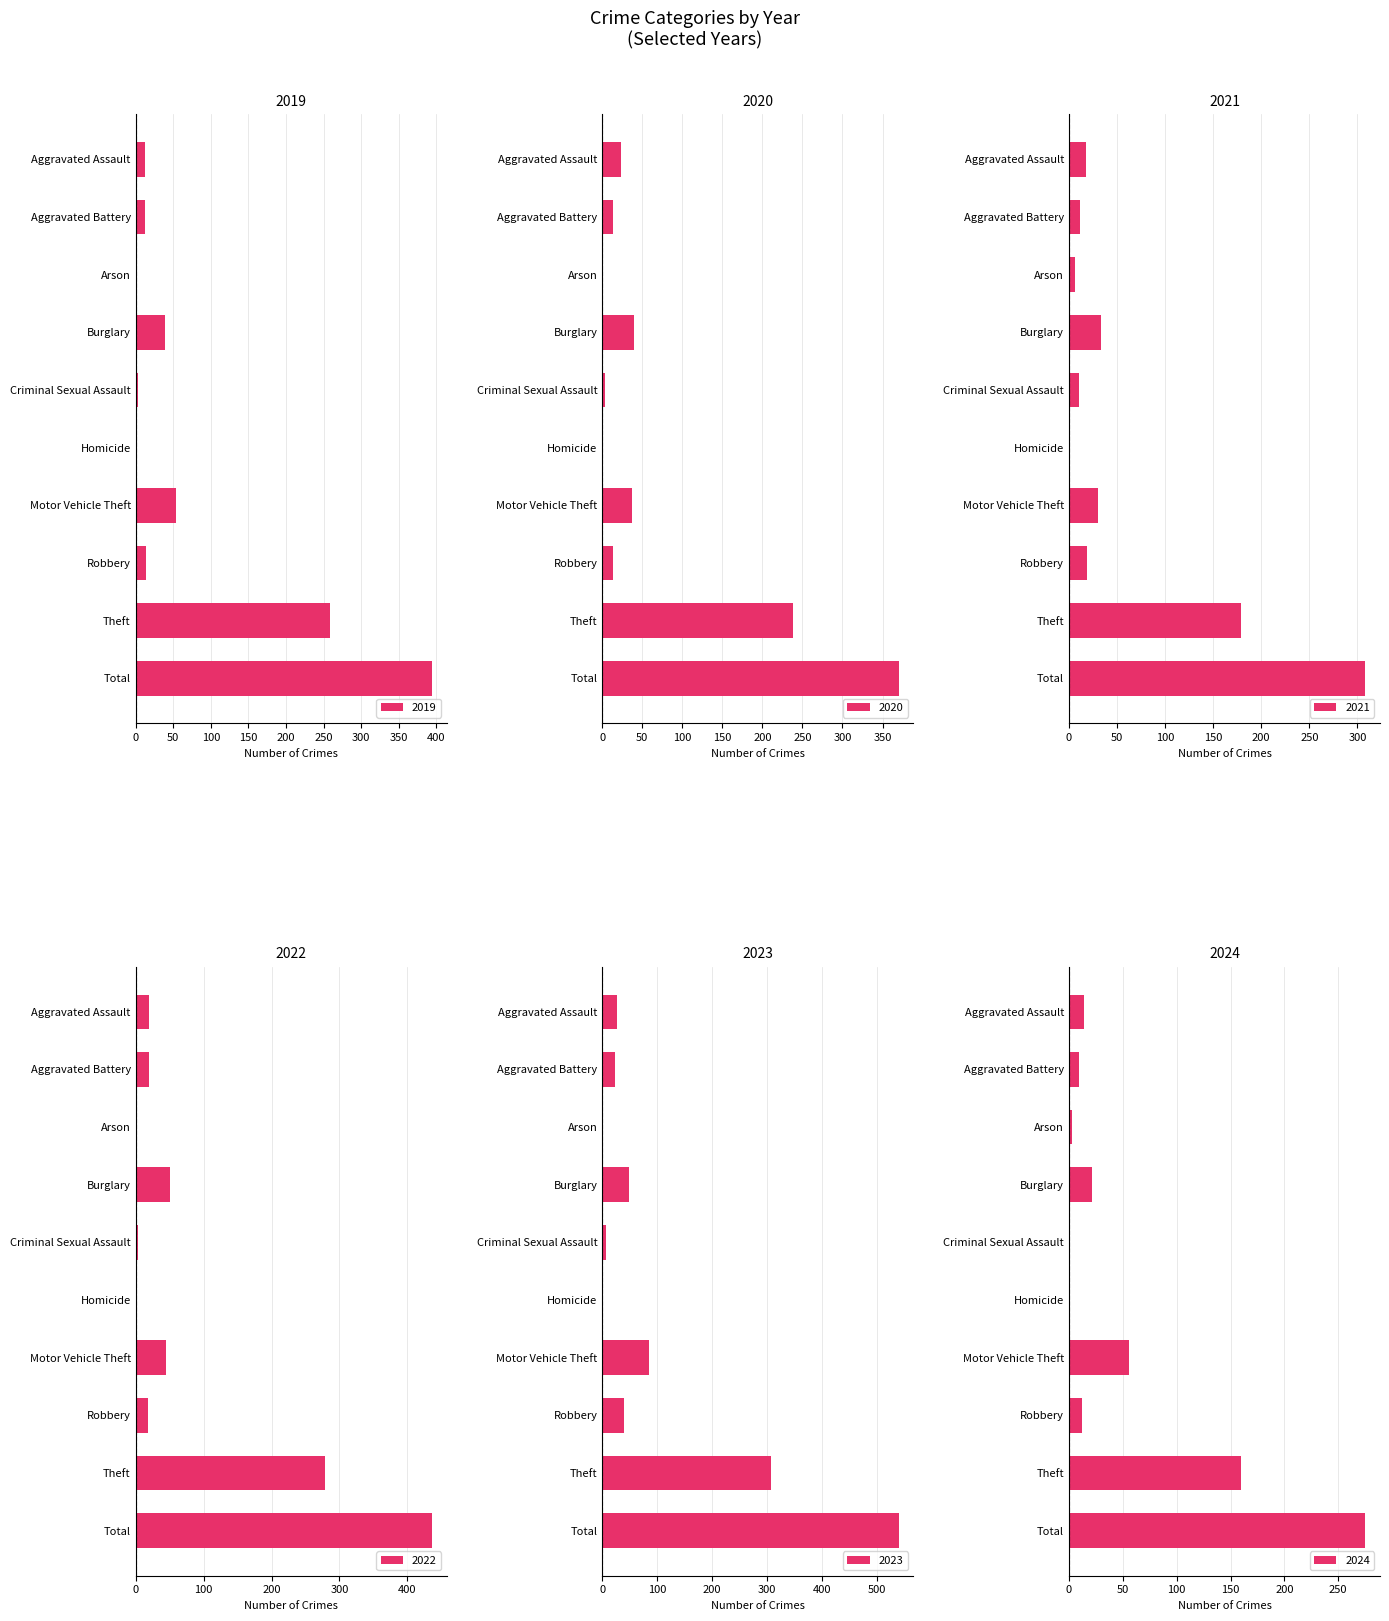

Does the chart contain any negative values?

No